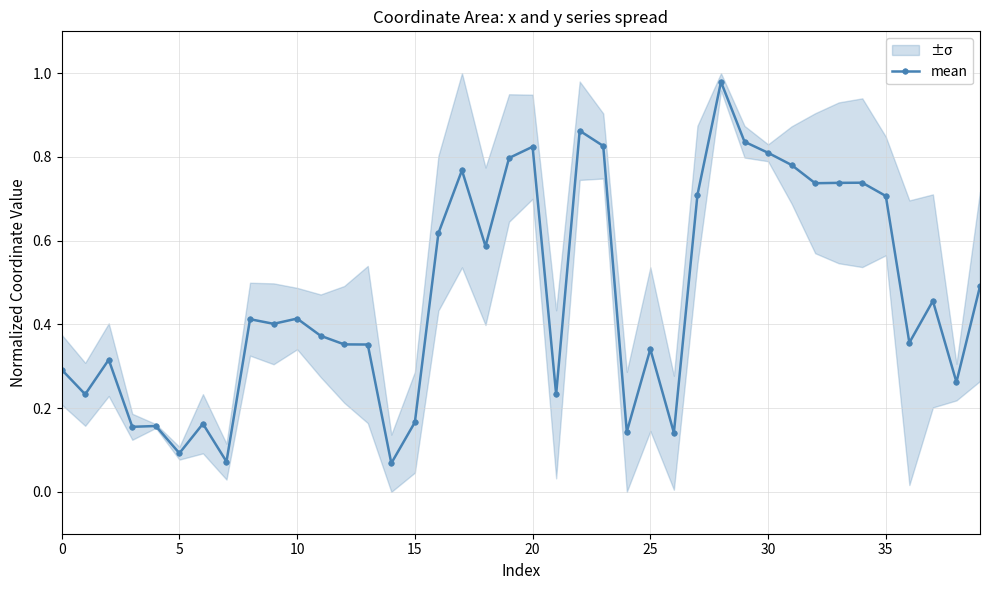

Reading left to right, extract all data points from this chart.

0.3	0.2	0.3	0.2	0.2	0.1	0.2	0.1	0.4	0.4	0.4	0.4	0.4	0.4	0.1	0.2	0.6	0.8	0.6	0.8	0.8	0.2	0.9	0.8	0.1	0.3	0.1	0.7	1.0	0.8	0.8	0.8	0.7	0.7	0.7	0.7	0.4	0.5	0.3	0.5